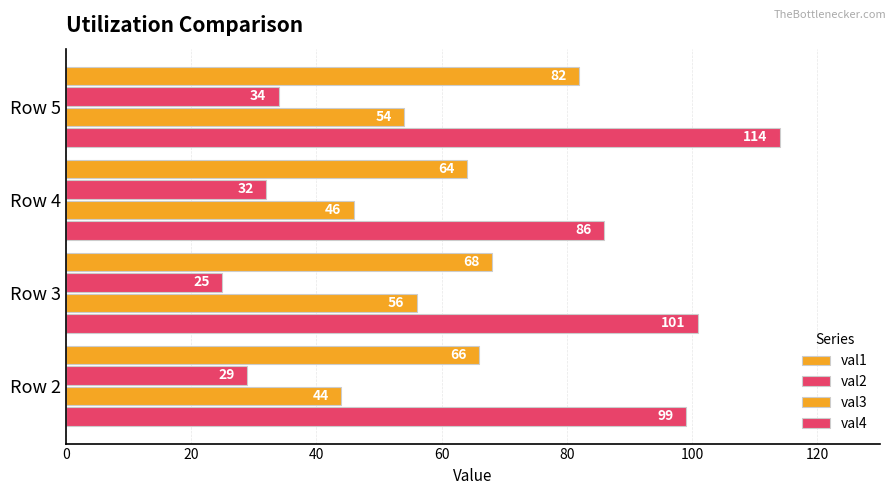

How many values in the val2 series are below 32?

2